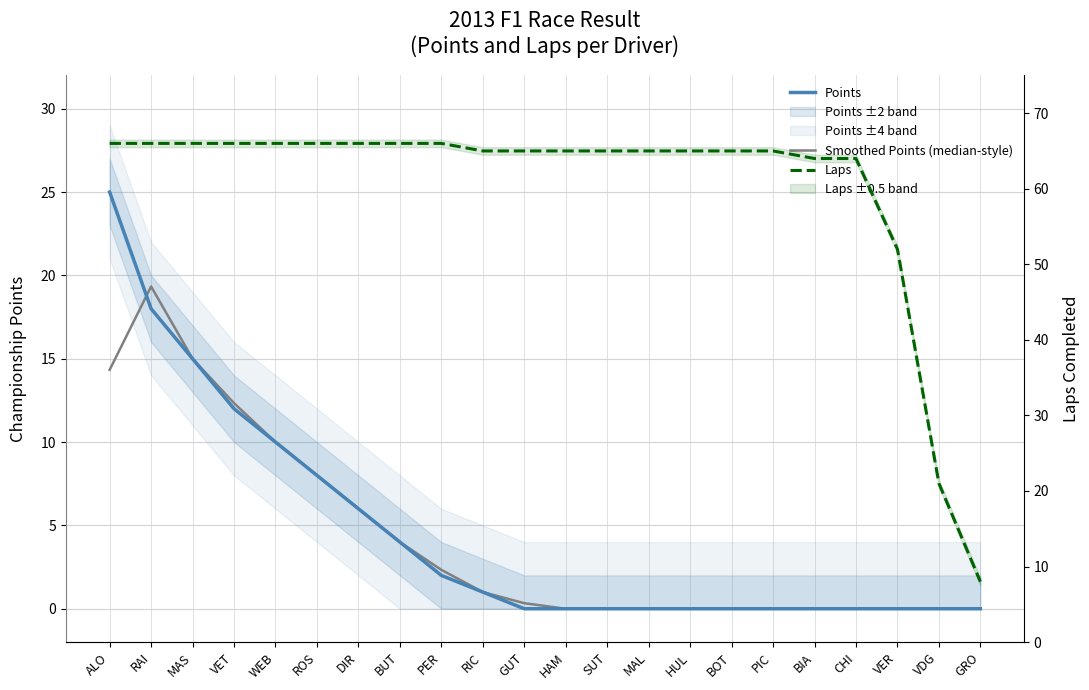

Which series changed the most between BUT and BOT?

Points